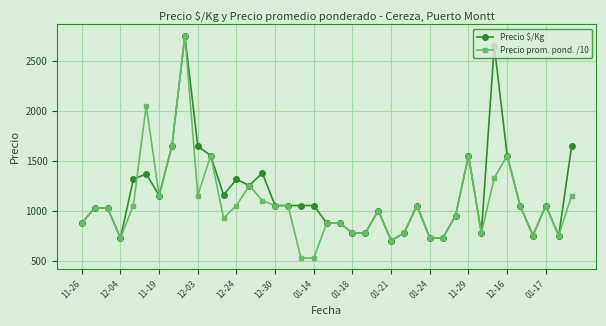

What is the maximum value for Precio $/Kg?

2750